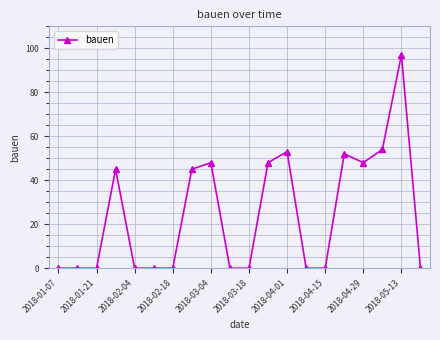

True or false: the data has more than 0 interior local peaks.

True